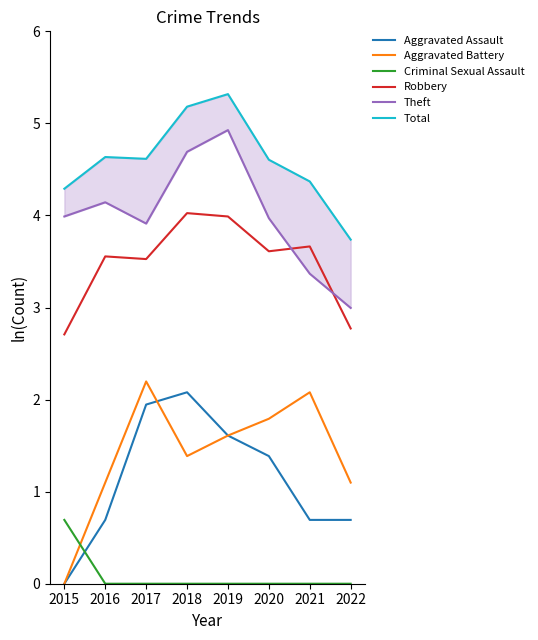

True or false: Aggravated Assault and Total cross at least once.

False